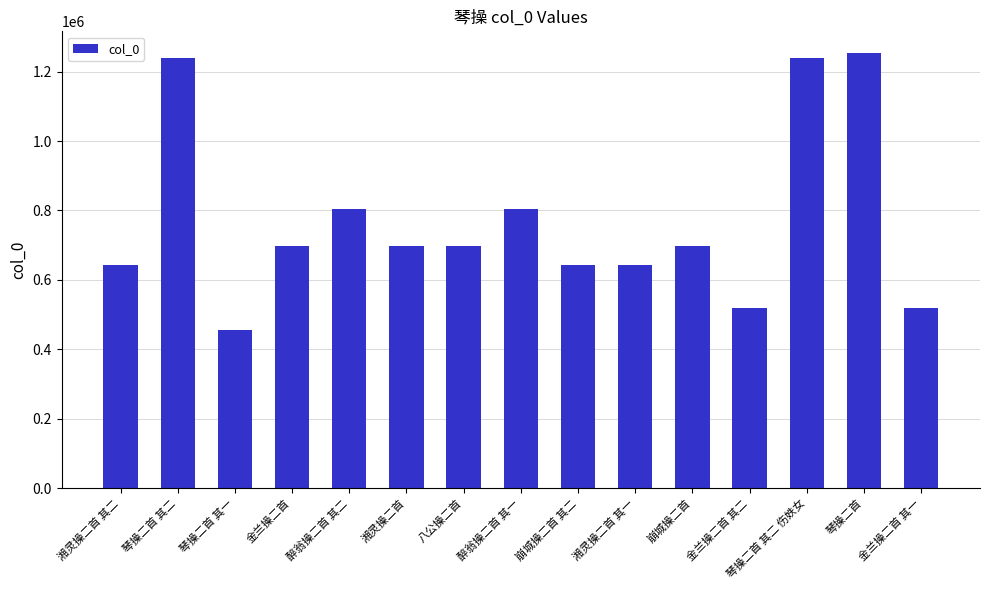

What is the difference between the values at 湘灵操二首 其二 and 八公操二首?

55343